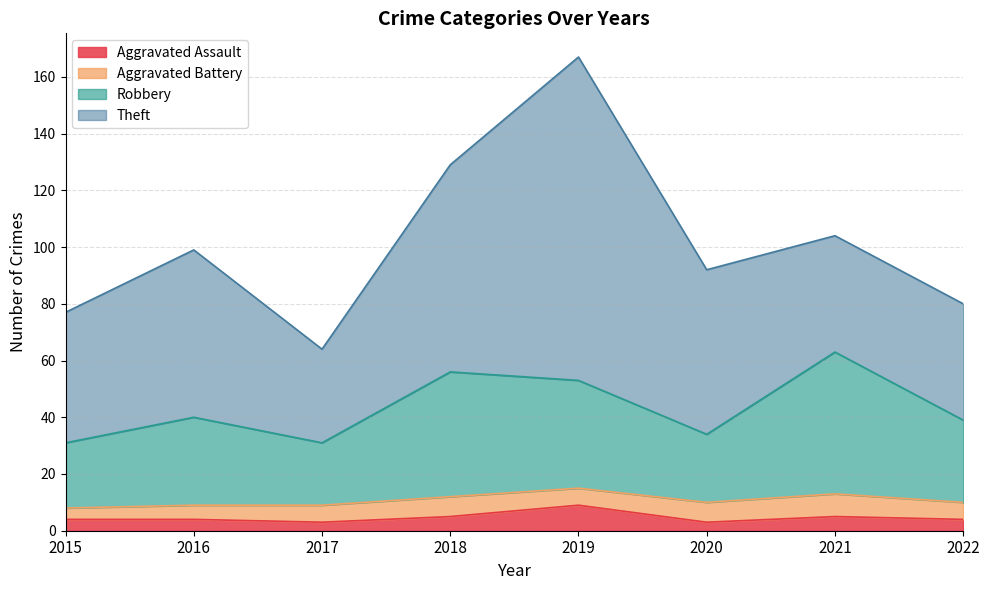

What are all the series names shown in the legend?

Aggravated Assault, Aggravated Battery, Robbery, Theft